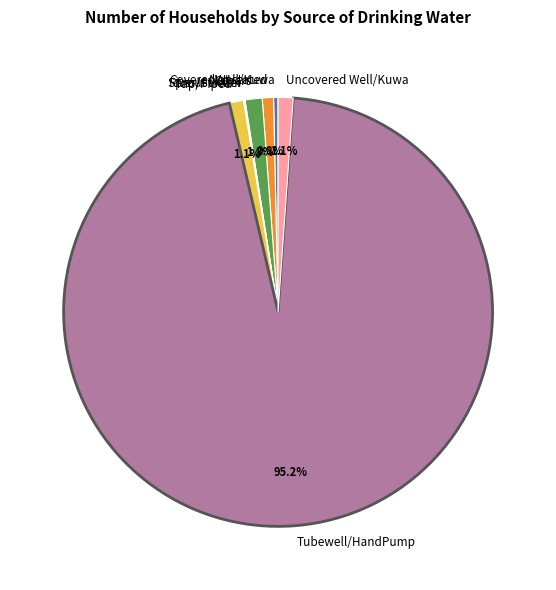

Combined, what portion of the pie is Tap/Piped and Others?

2.4%